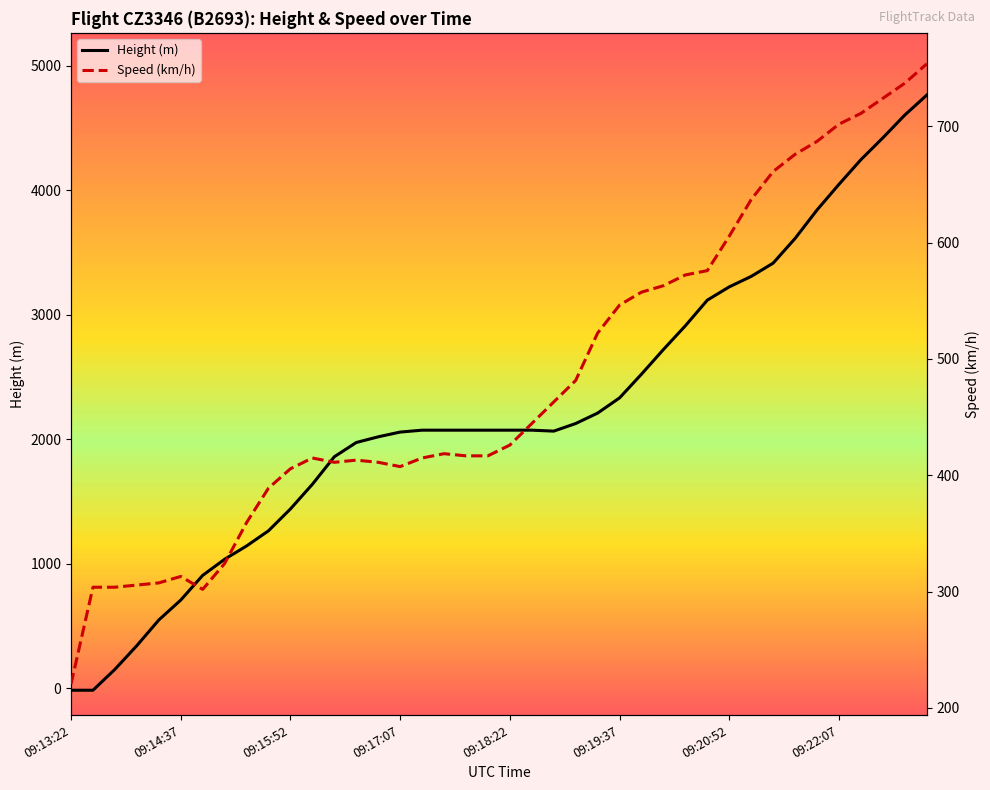

True or false: Speed (km/h) and Height (m) cross at least once.

True